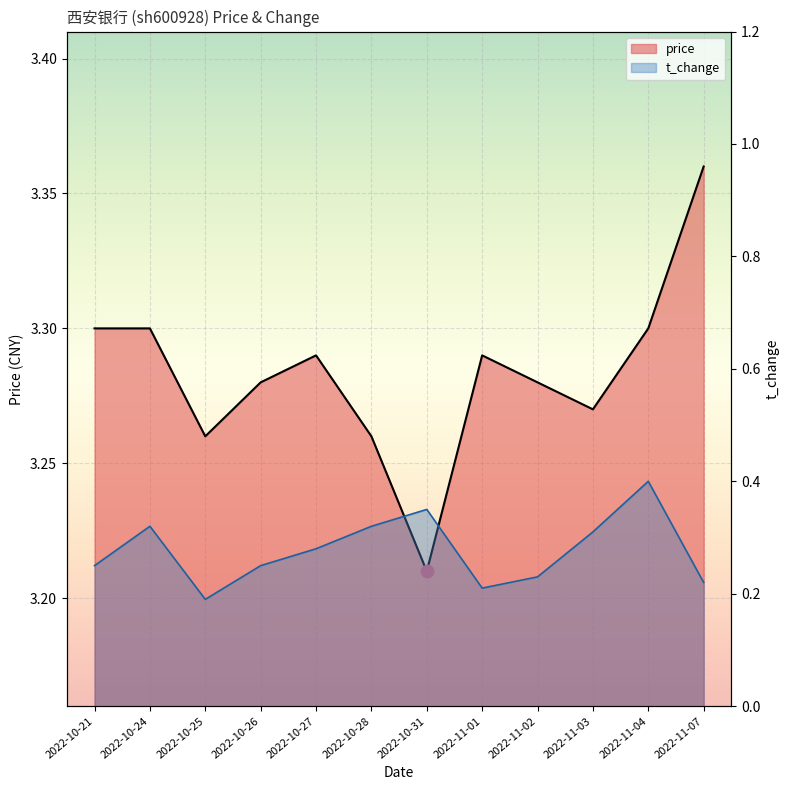

What are all the series names shown in the legend?

price, t_change